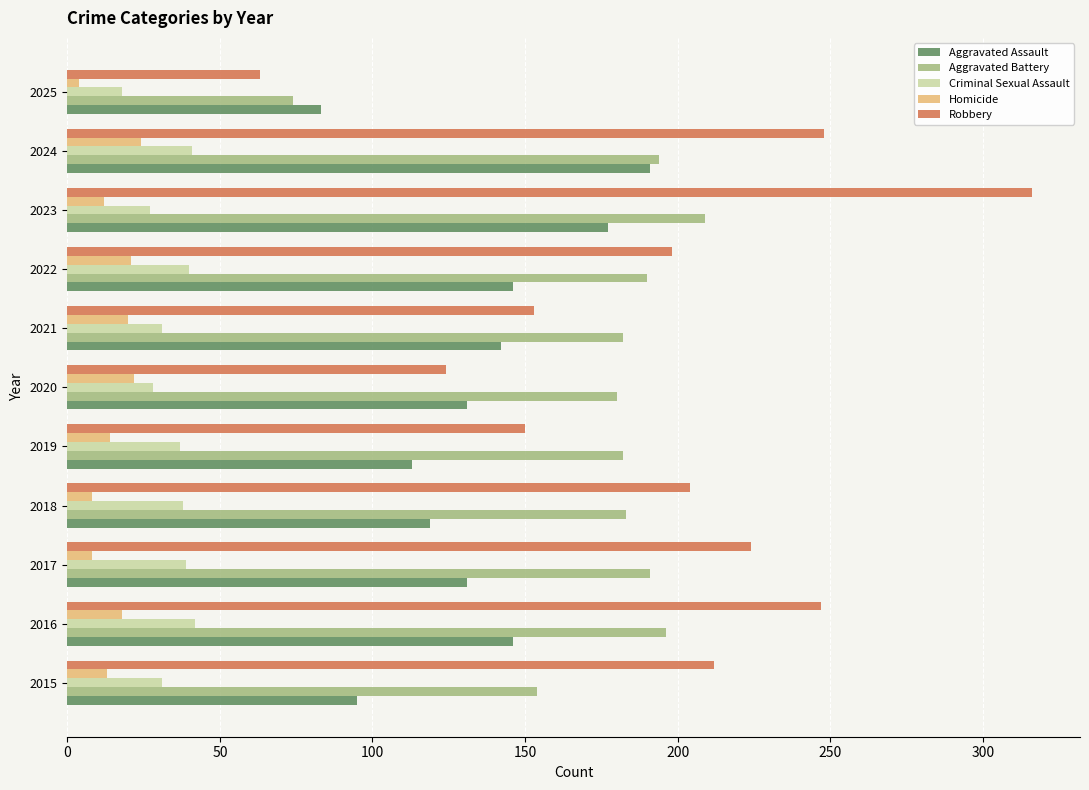

What is the total value across all series at 2016?

649